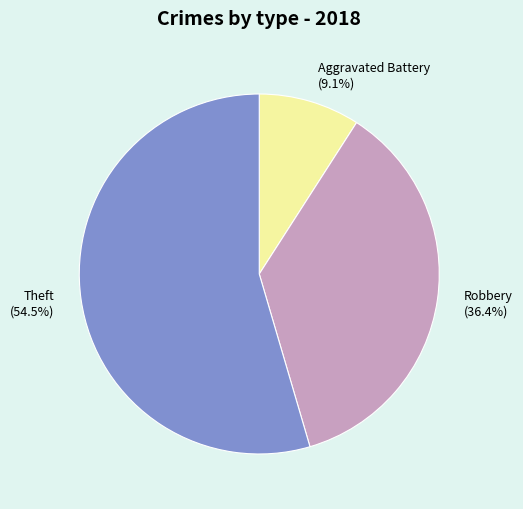

Is there any slice that represents more than half of the pie?

Yes